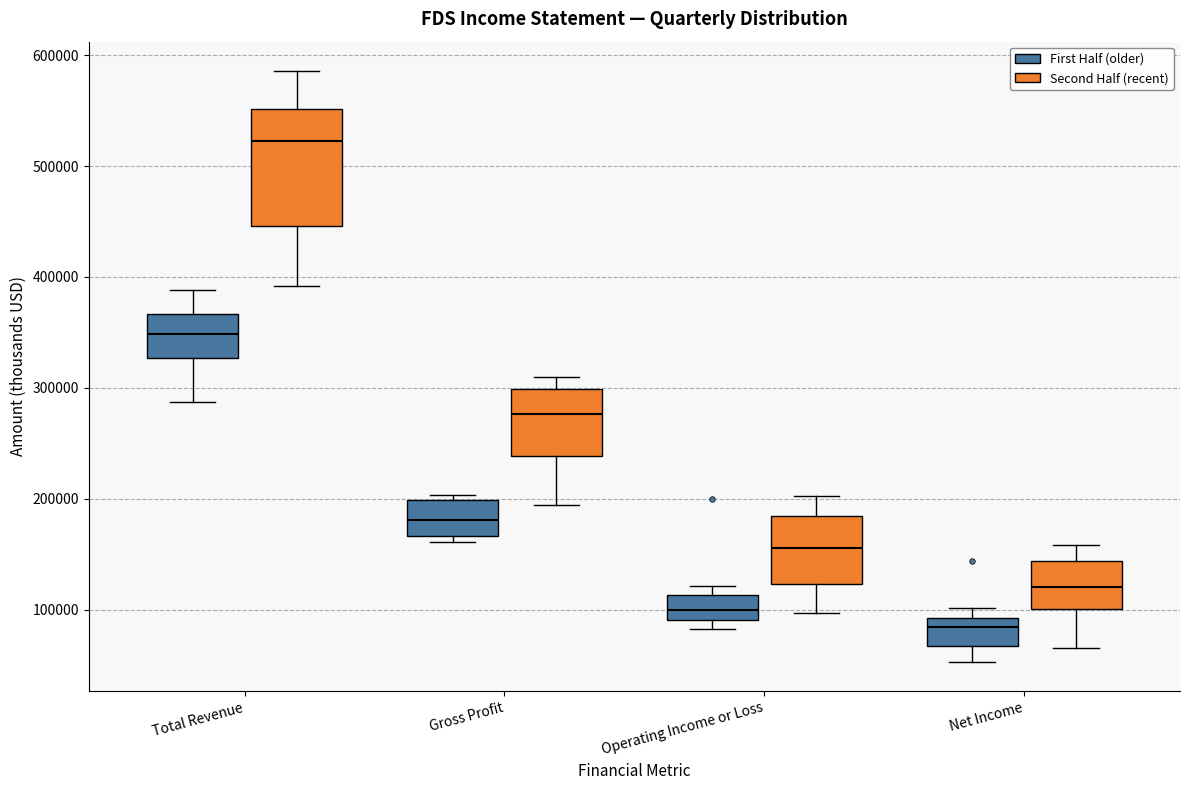

Which box has the highest median line?

Total Revenue (Second Half (recent))